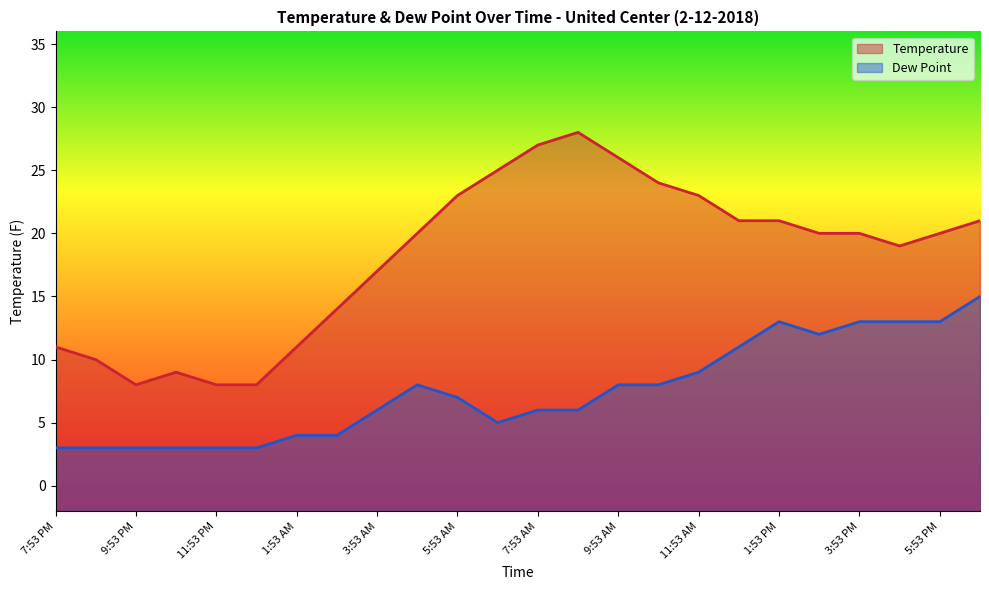

How many series are shown in this chart?

2